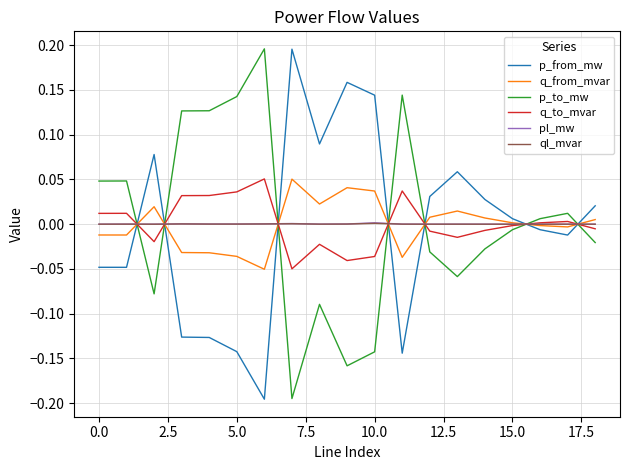

How many intersections are there between p_from_mw and p_to_mw?

7